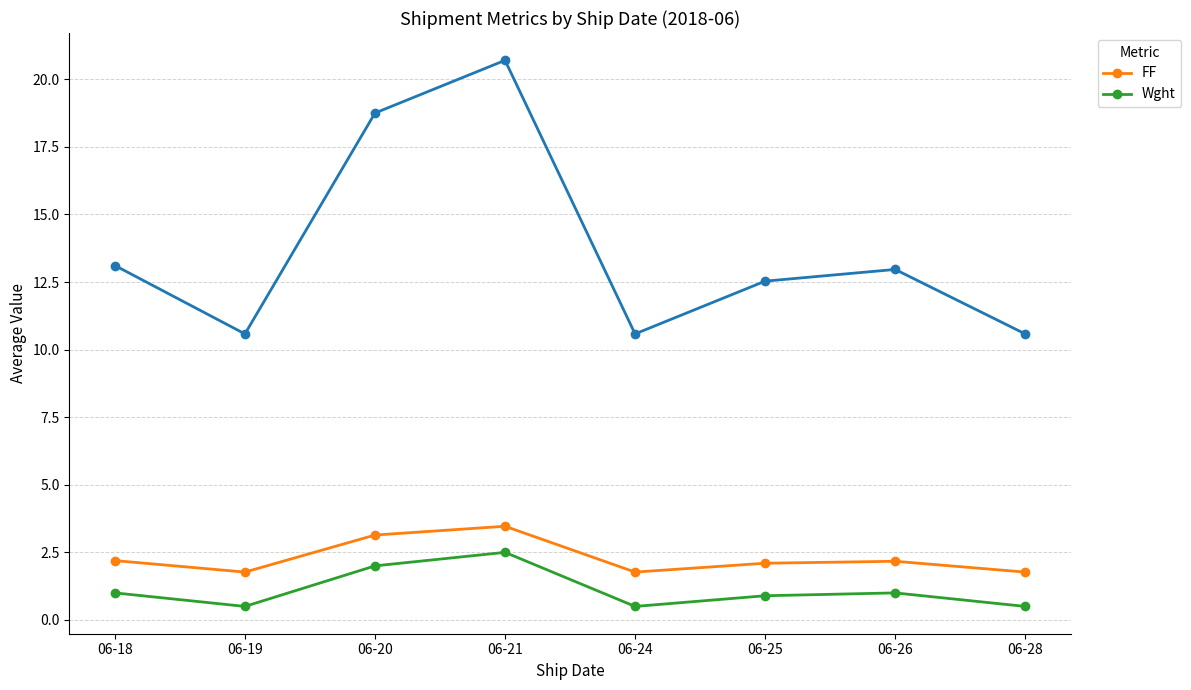

At which label is FF closest to 2?

06-25